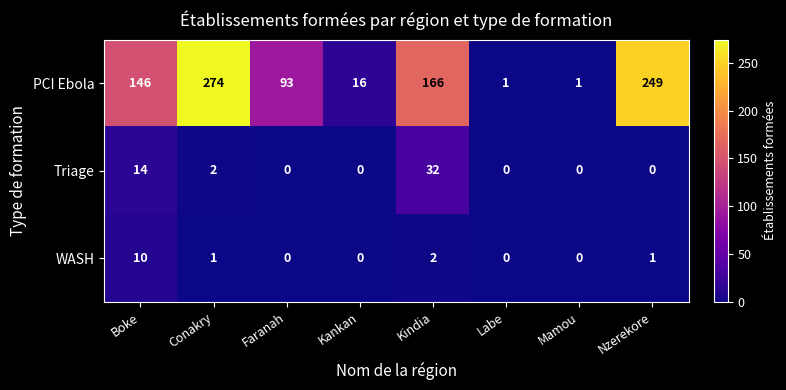

What is the difference between the highest and lowest values at Kindia?

164